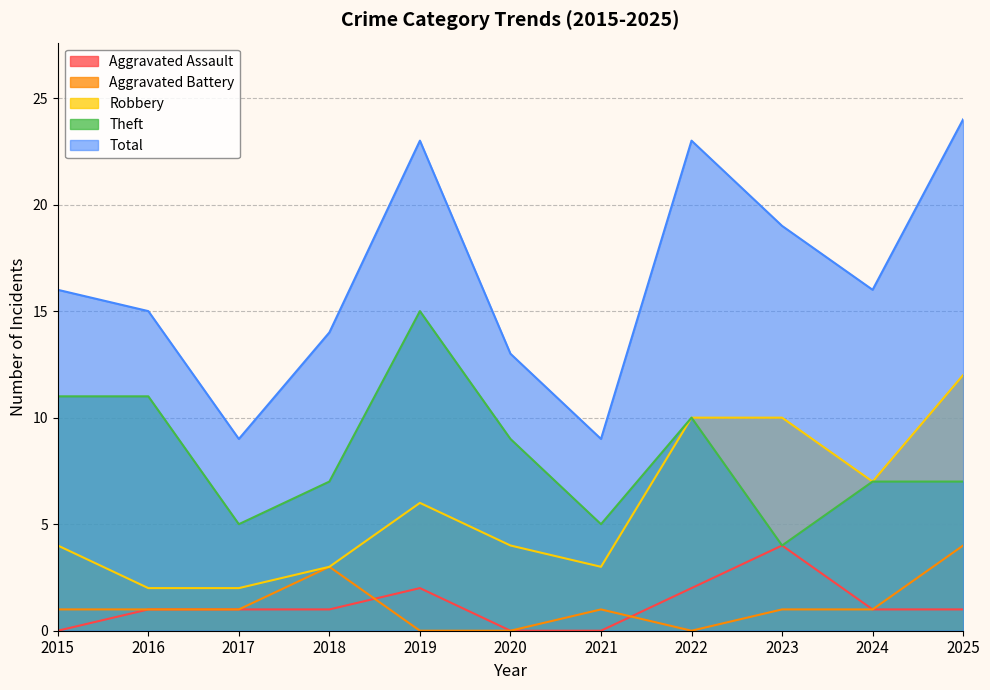

At how many categories does at least one series exceed 21?

3